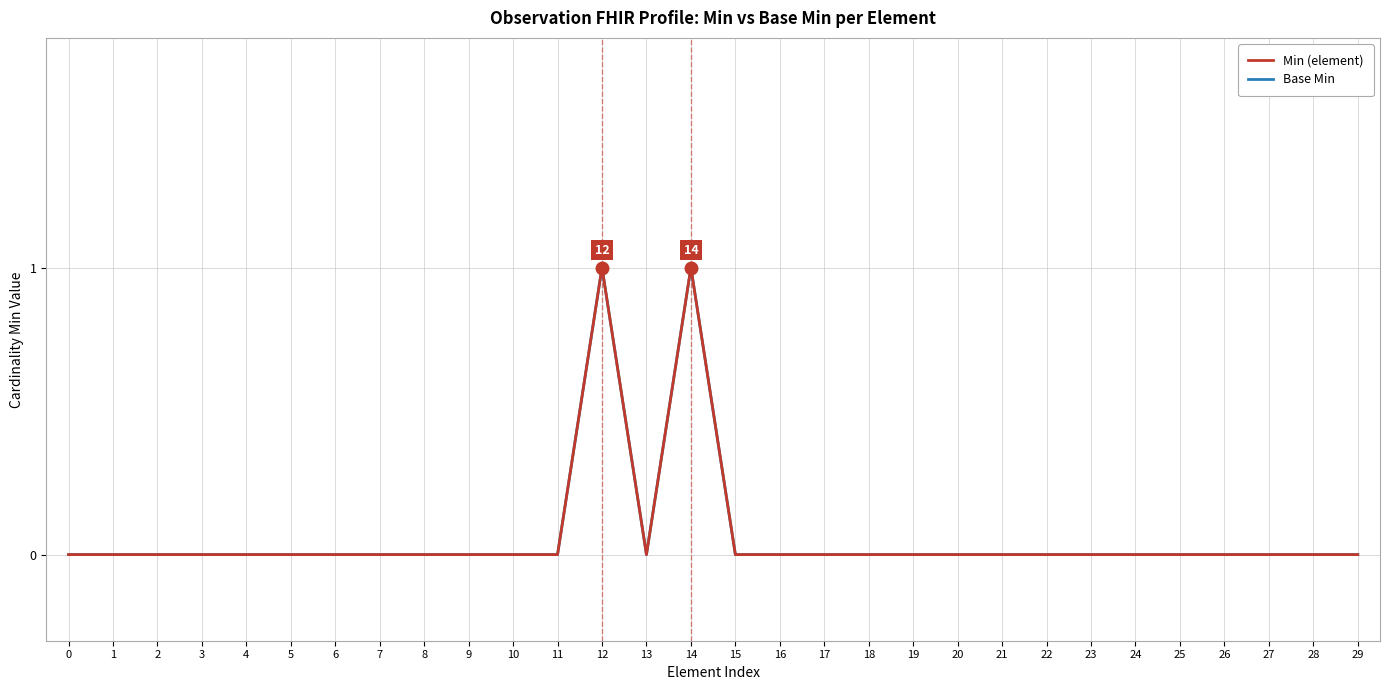

Reading left to right, extract all data points from this chart.

Base Min: 0	0	0	0	0	0	0	0	0	0	0	0	1	0	1	0	0	0	0	0	0	0	0	0	0	0	0	0	0	0
Min (element): 0	0	0	0	0	0	0	0	0	0	0	0	1	0	1	0	0	0	0	0	0	0	0	0	0	0	0	0	0	0